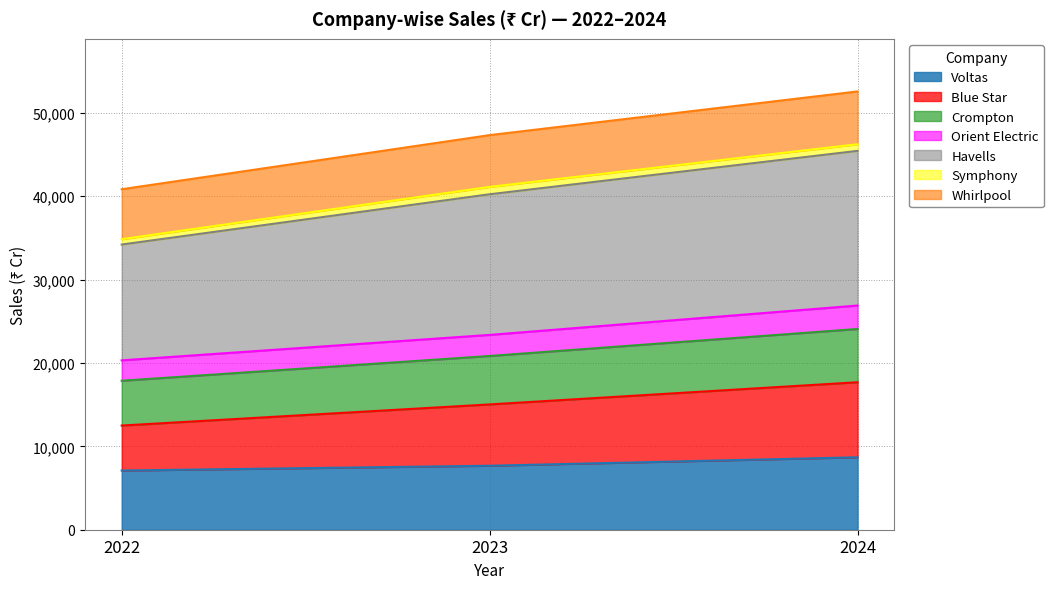

What is the minimum value for Voltas?

7099